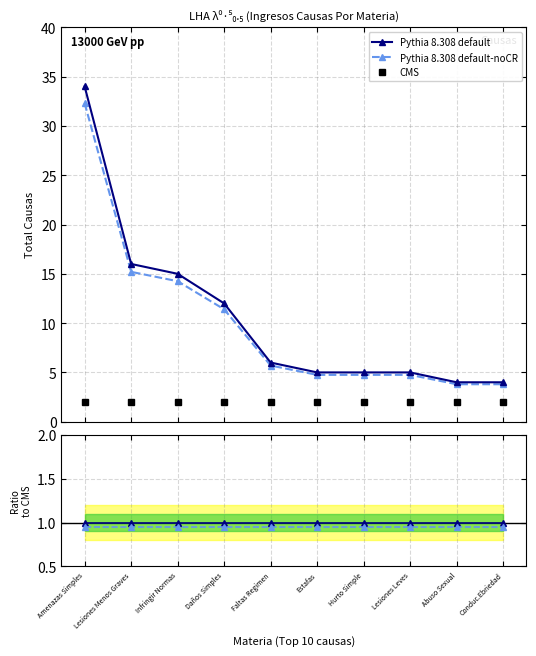

The CMS series shows 3.4 at Amenazas Simples. True or false?

False